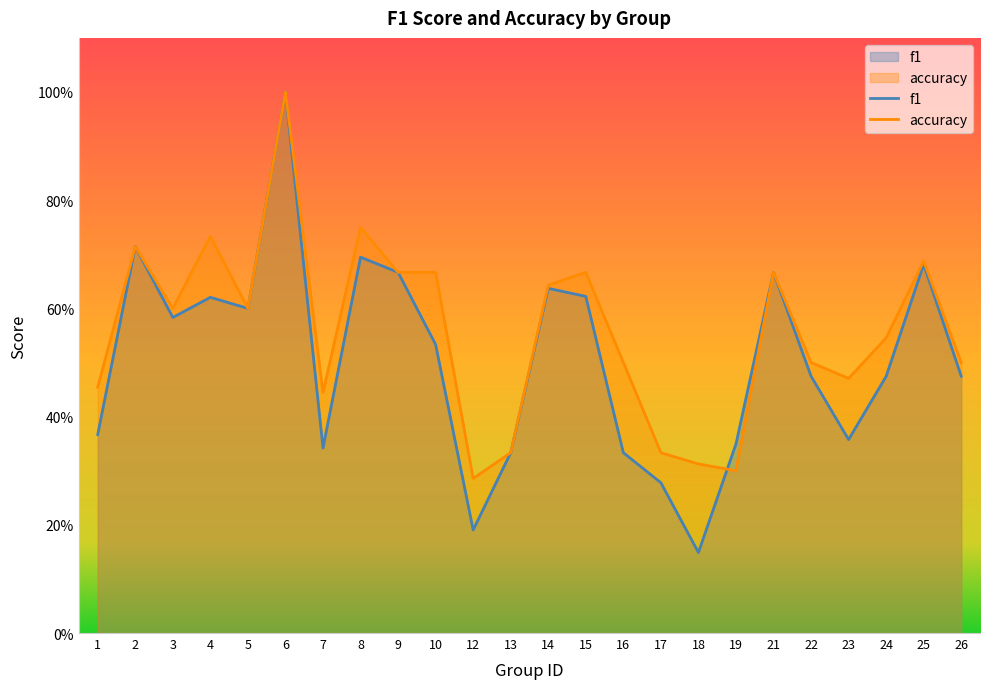

How many times do f1 and accuracy cross each other?

1